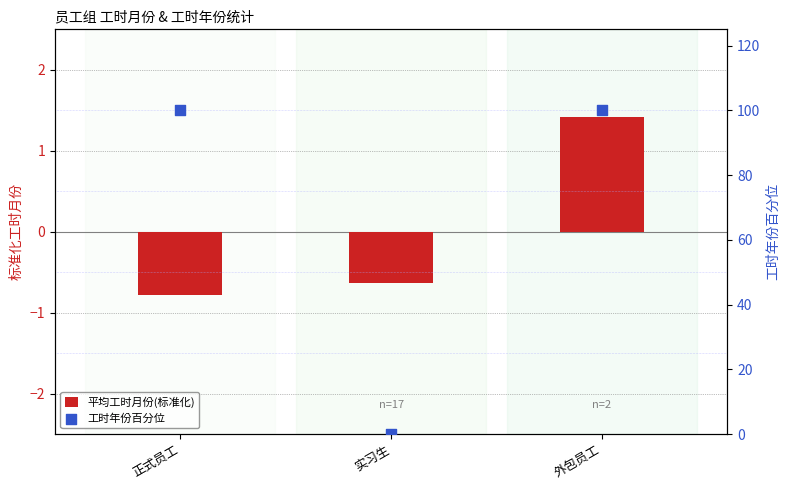

At which category is the sum across all series the highest?

外包员工